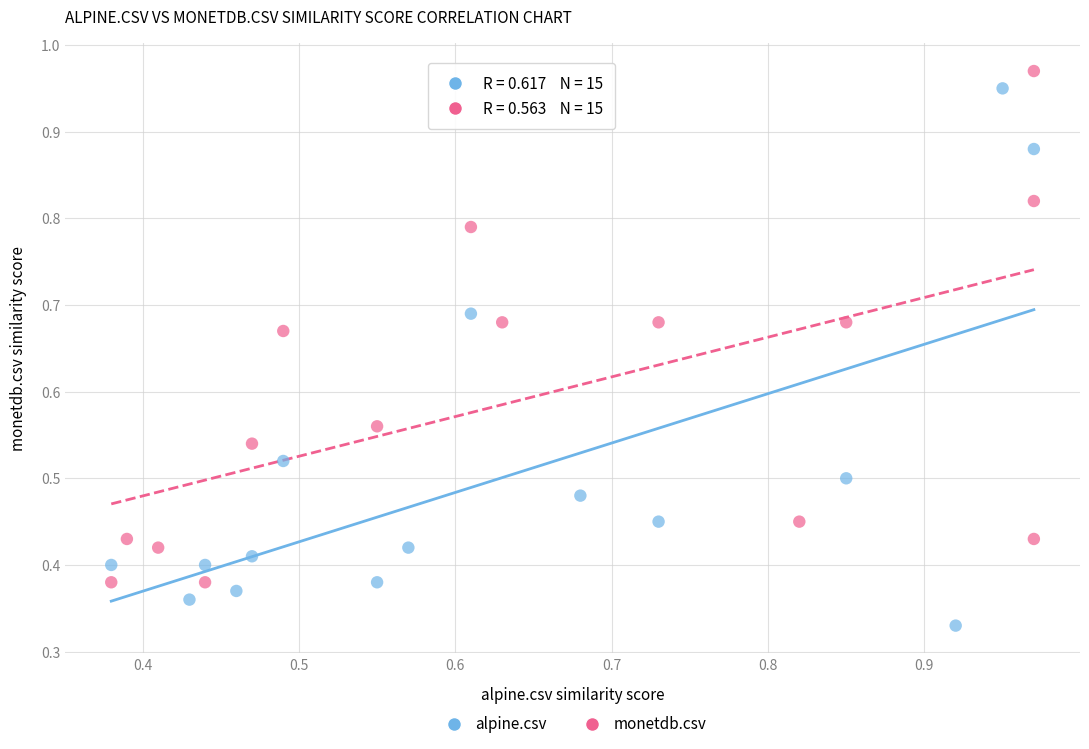

Which series reaches the minimum Y coordinate?

alpine.csv